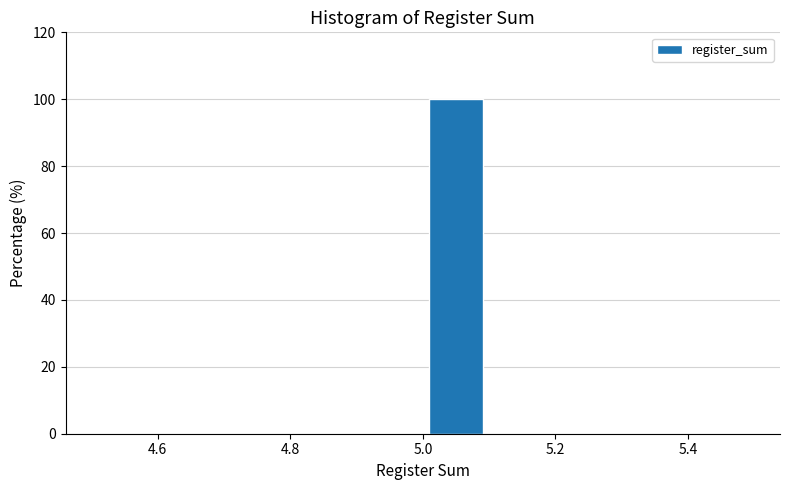

How tall is the bar that spans 5.0 to 5.1 on the x-axis? The values are not printed on the chart, so give them approximately, as read against the axis.

100